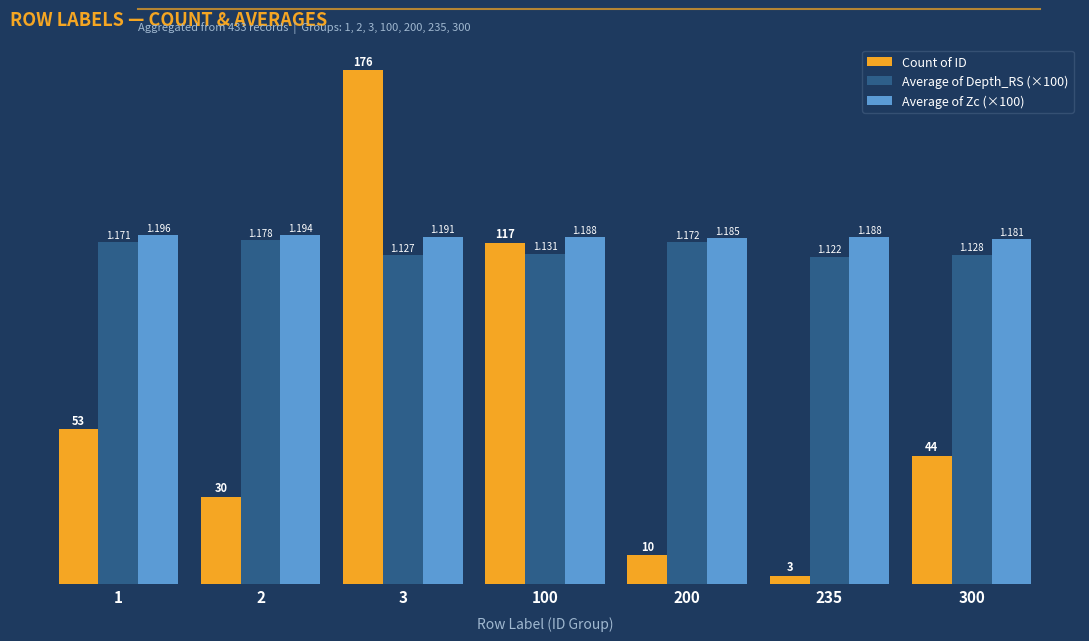

Are the bars grouped side by side (vs. stacked)?

Yes